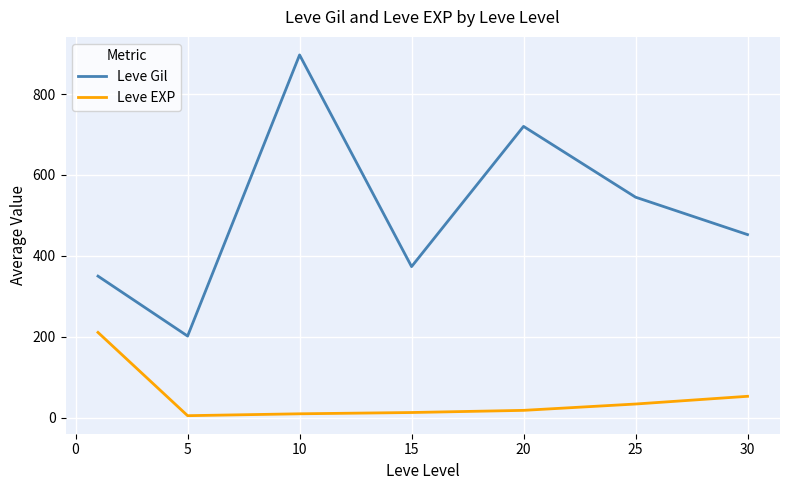

True or false: Leve EXP has more than 2 interior local peaks.

False